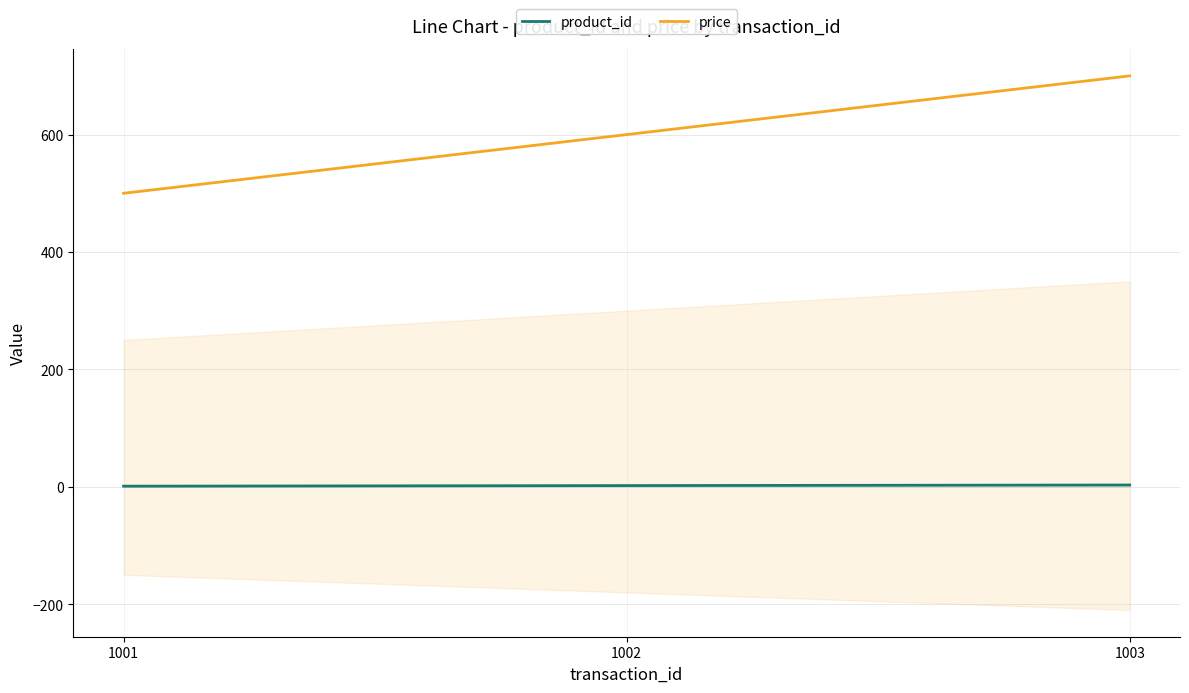

What is the average value of the price series?

600